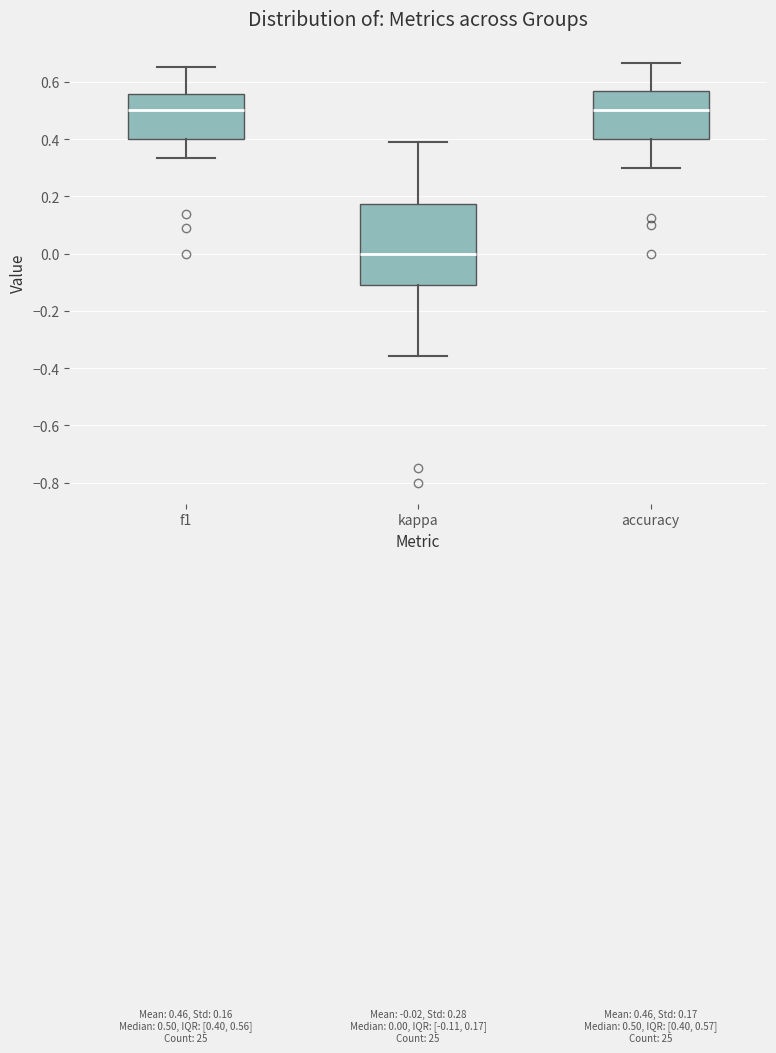

Which box has the lowest median line?

kappa